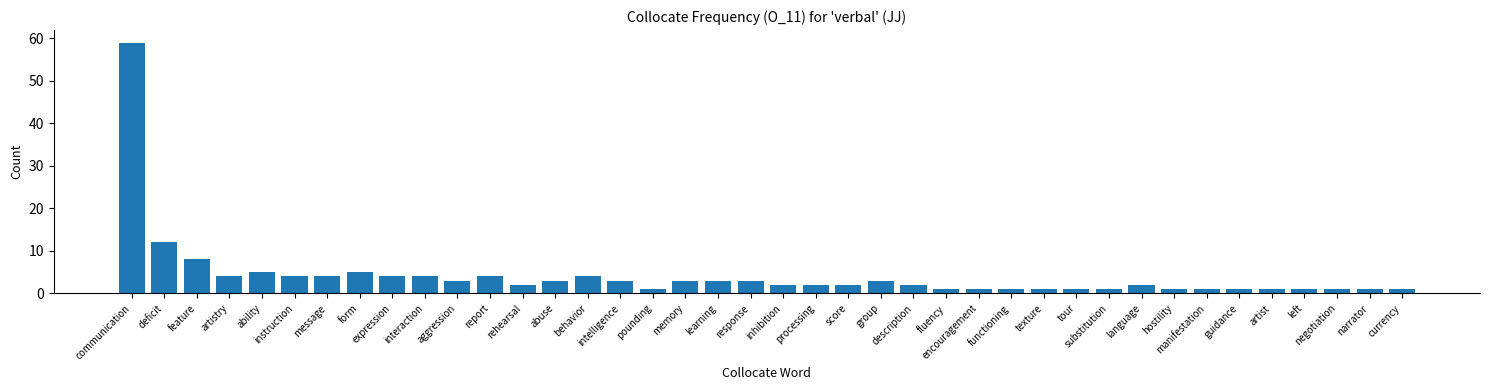

What is the approximate value at report, to the nearest 5?

5